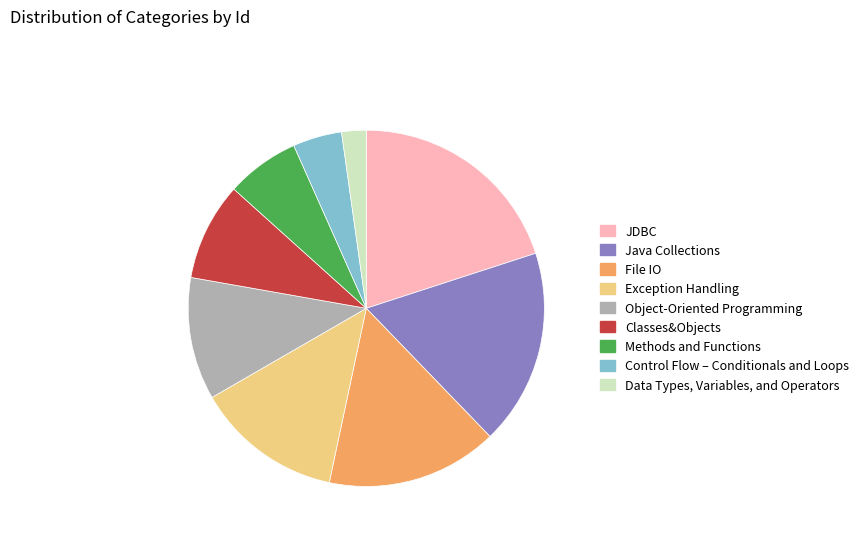

Is there any slice that represents more than half of the pie?

No